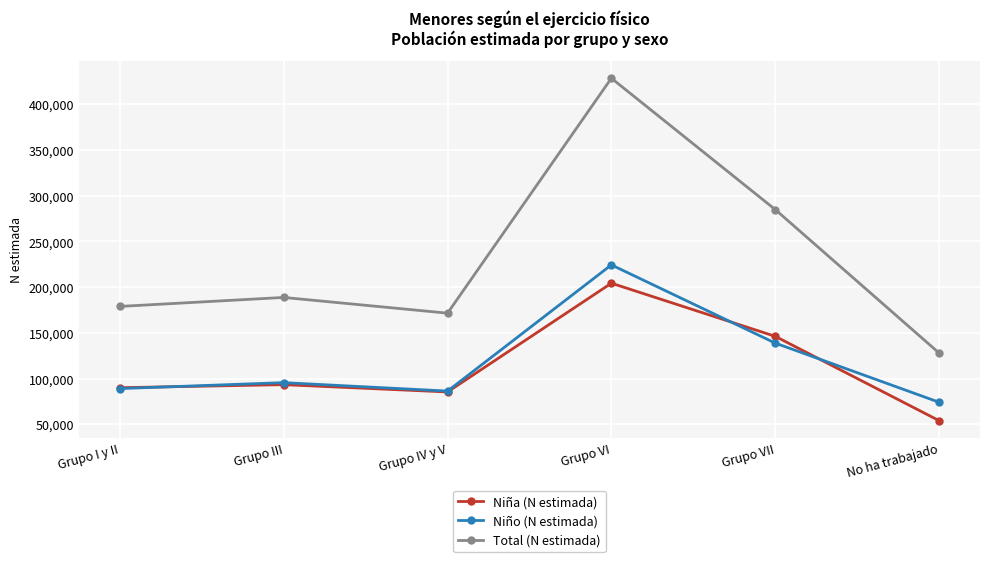

What is the value of the Niño (N estimada) point at the 2nd from the left?

95469